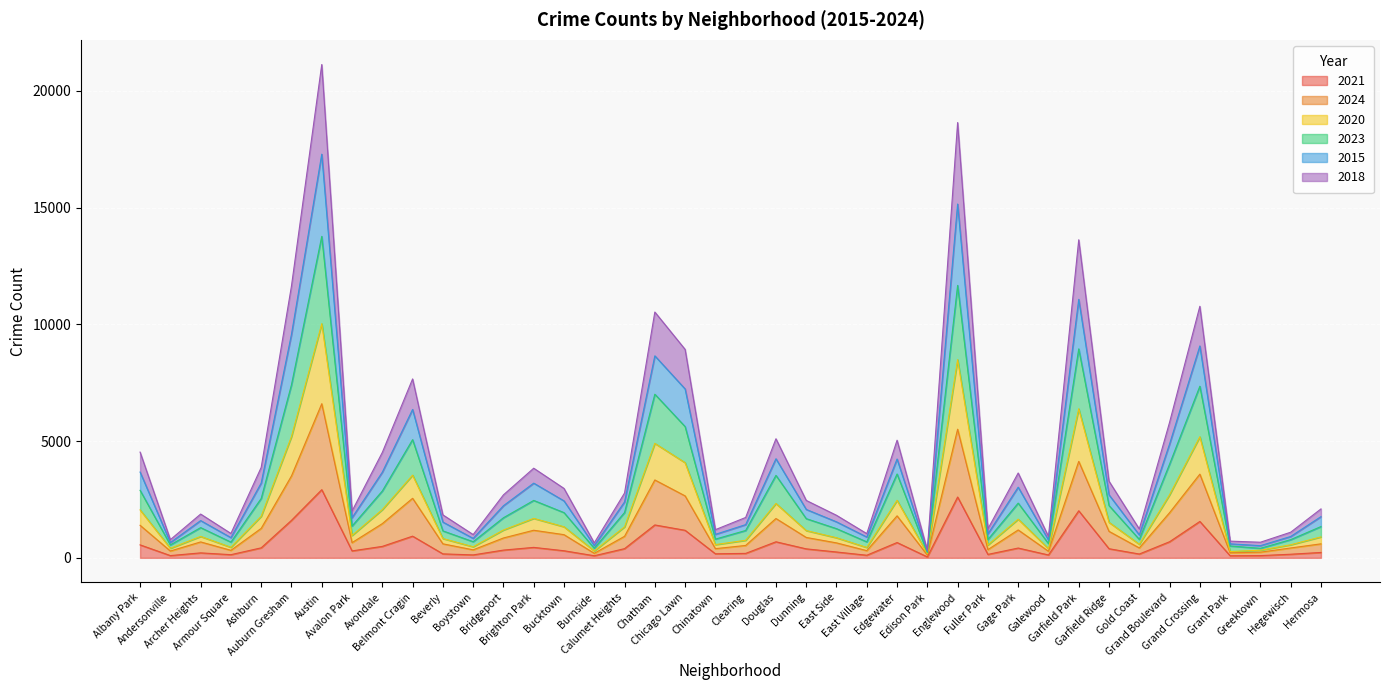

At which category is the sum across all series the highest?

Austin